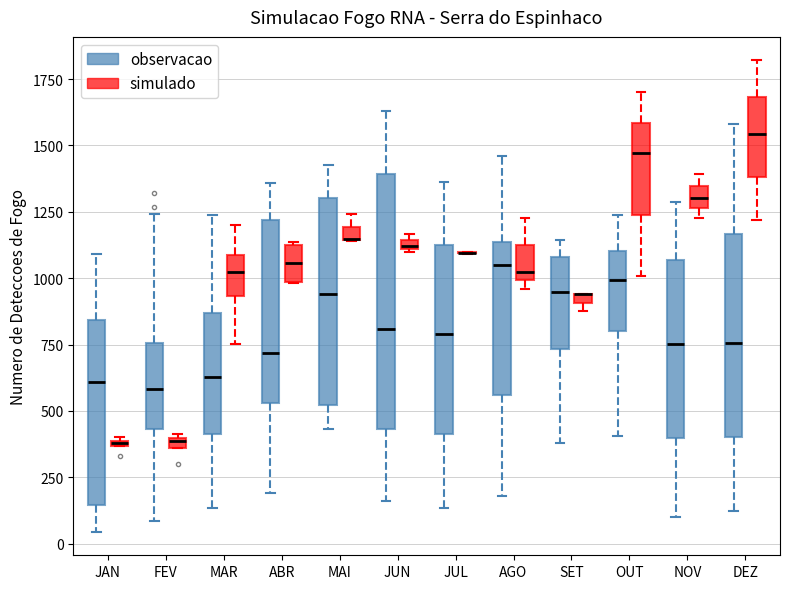

Comparing the boxes themselves (not the whiskers), which one is the tallest?

JUN (observacao)